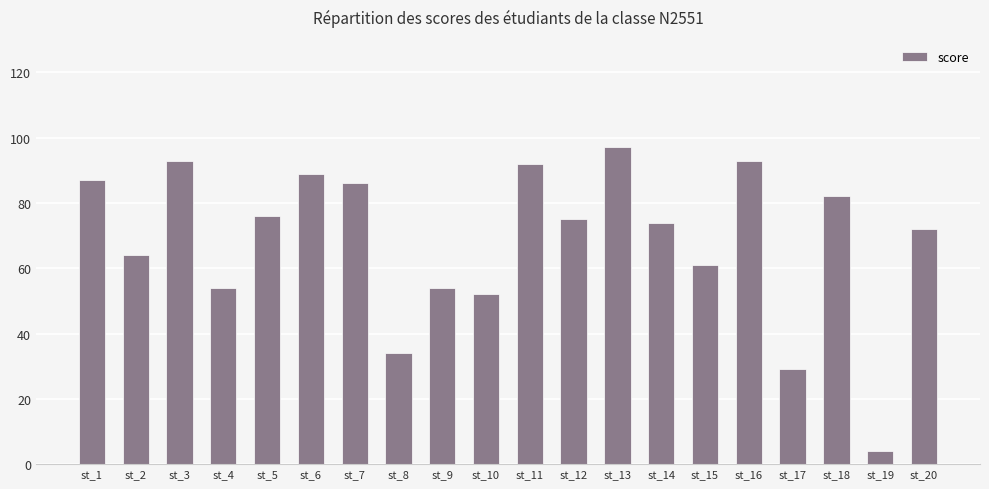

Reading right to left, list all the values displayed in this chart.

st_20=72	st_19=4	st_18=82	st_17=29	st_16=93	st_15=61	st_14=74	st_13=97	st_12=75	st_11=92	st_10=52	st_9=54	st_8=34	st_7=86	st_6=89	st_5=76	st_4=54	st_3=93	st_2=64	st_1=87